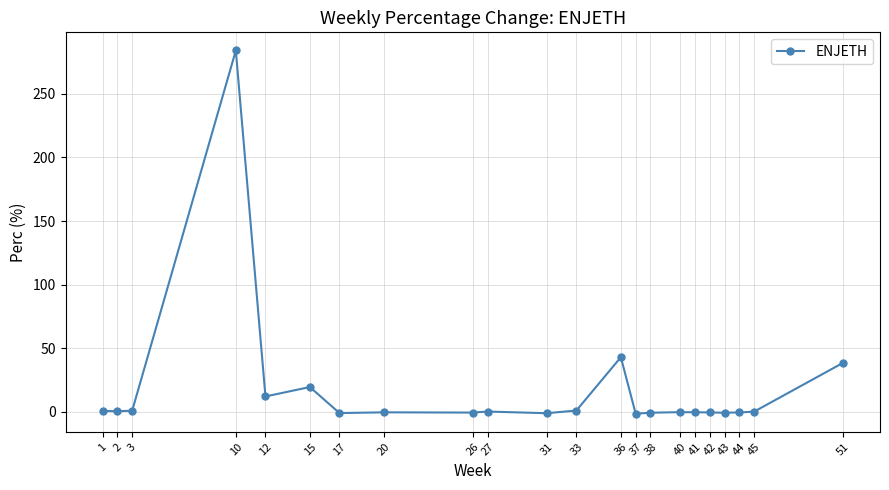

What is the value of the 10th point from the left?

0.2